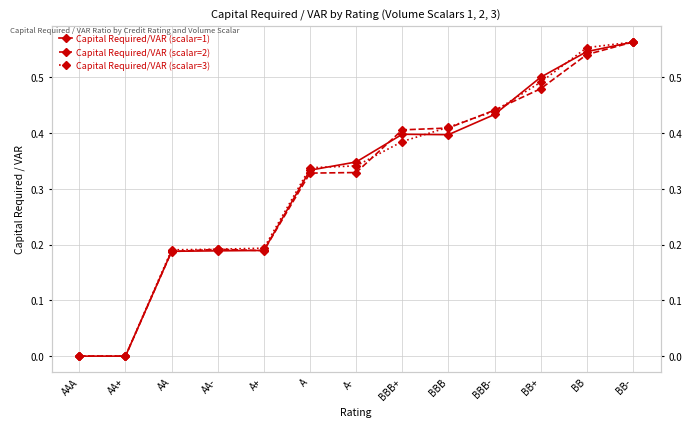

List the series in order of their peak value, highest first.

Capital Required/VAR (scalar=1), Capital Required/VAR (scalar=2), Capital Required/VAR (scalar=3)